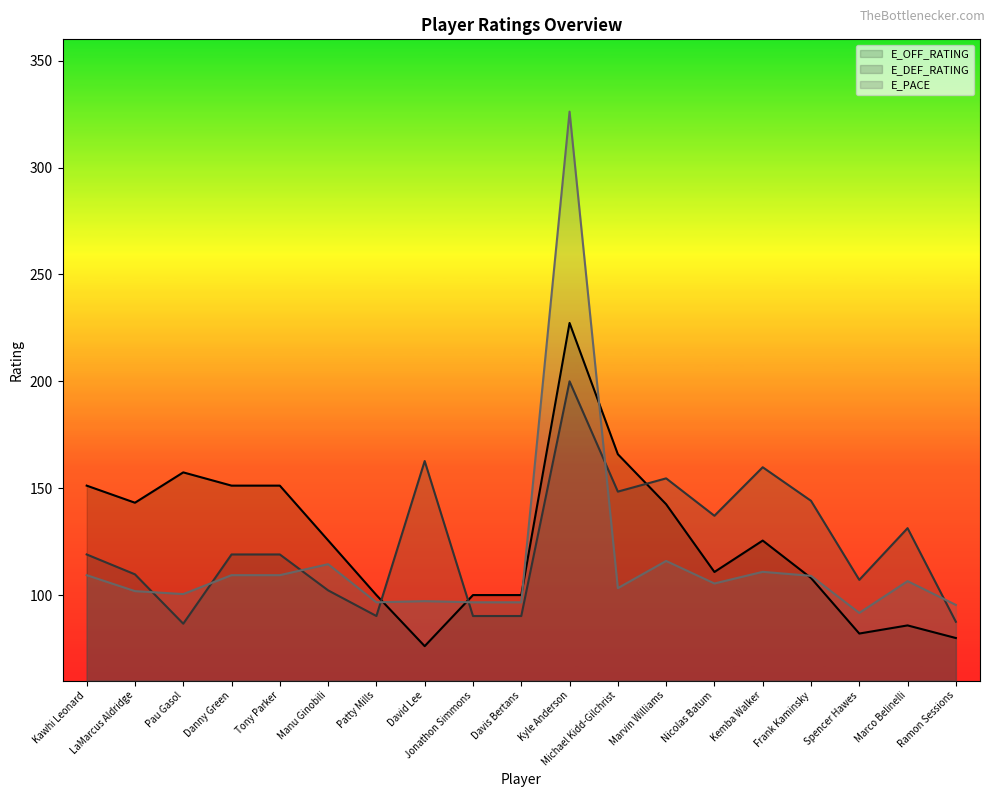

What is the average value of the E_DEF_RATING series?

124.1